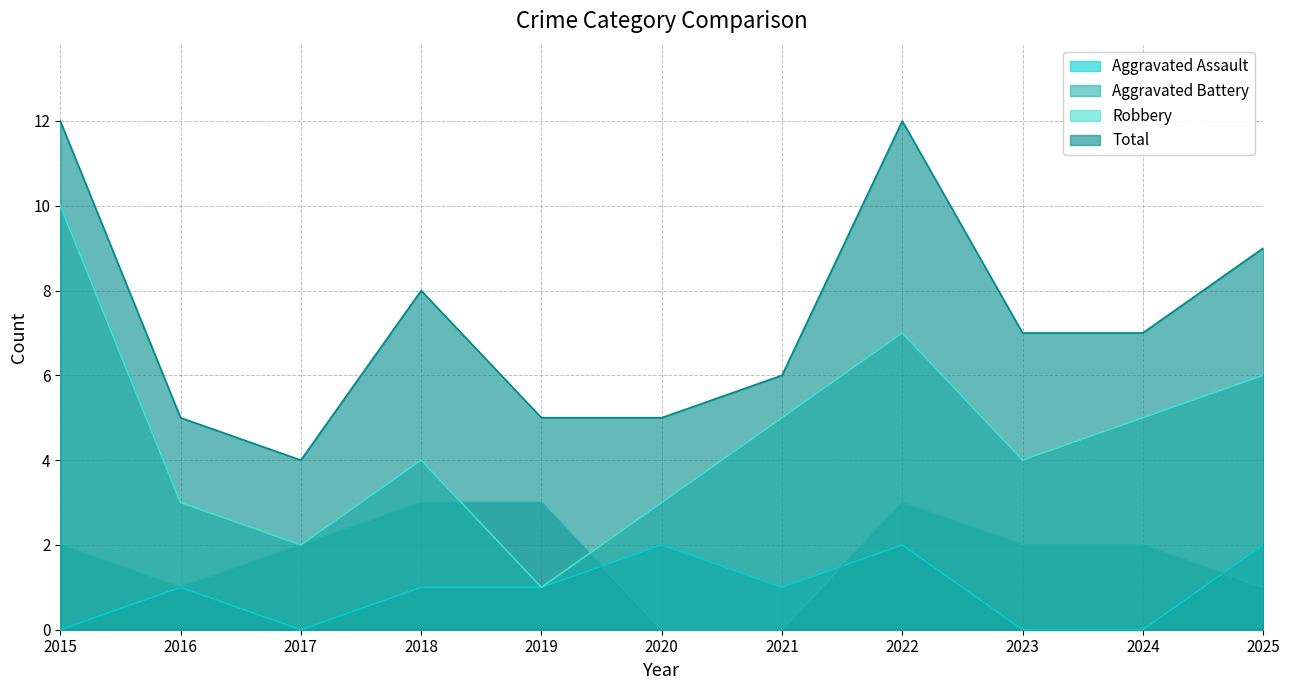

Is the value of Total at 2020 greater than the value of Aggravated Assault at 2015?

Yes